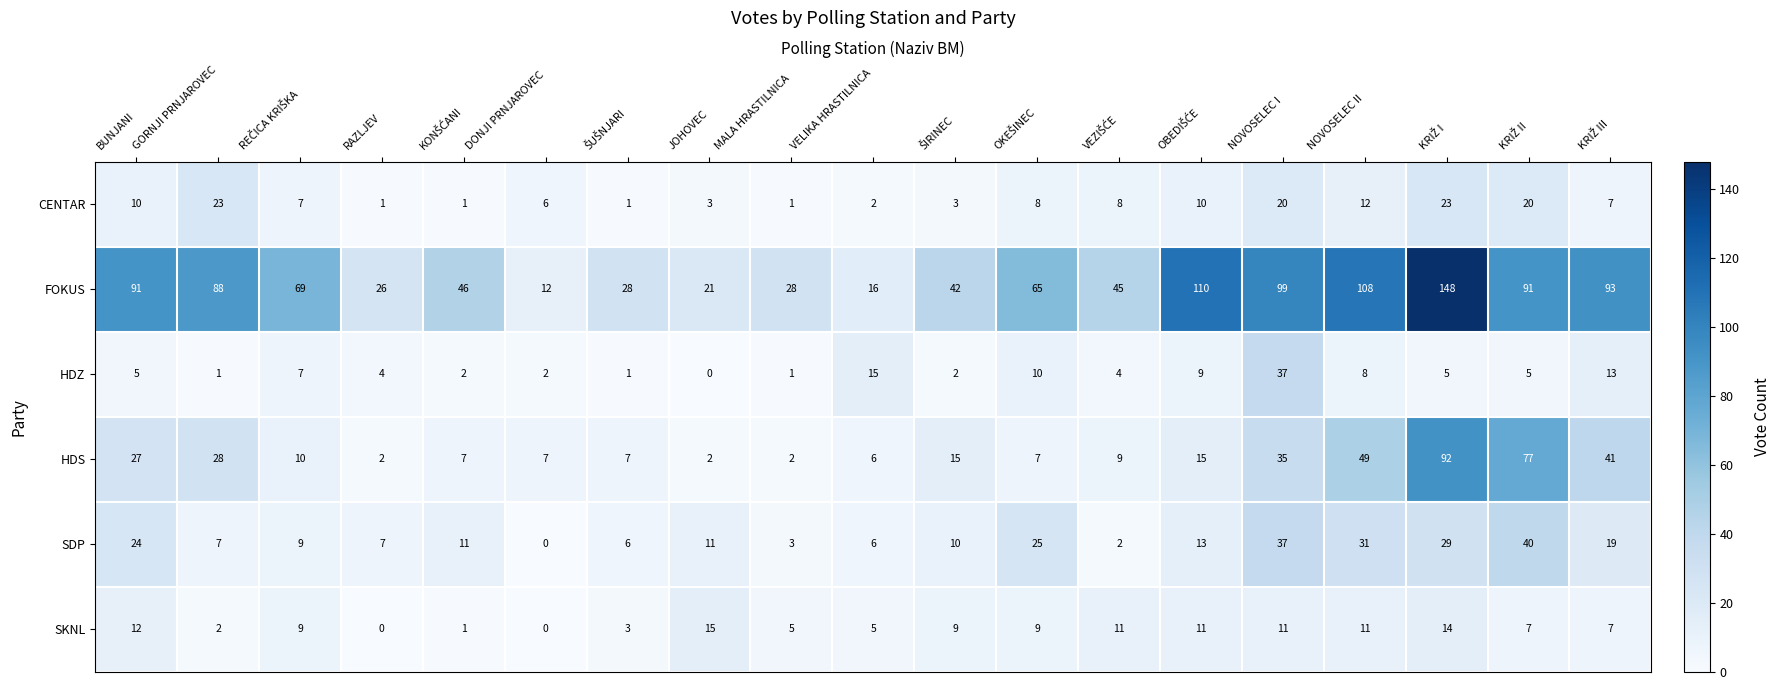

Is it true that SKNL equals 2 at GORNJI PRNJAROVEC?

True